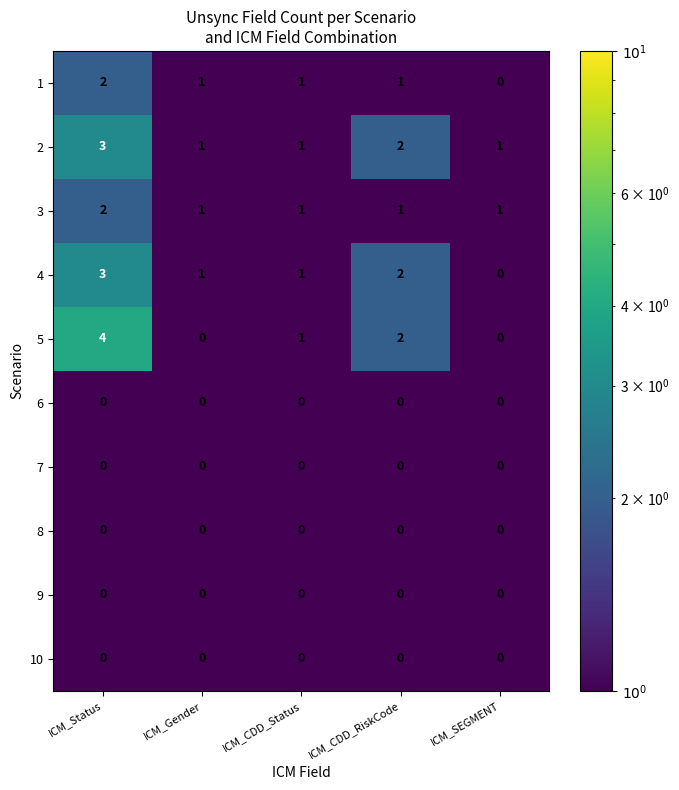

What is the maximum value for 4?

3